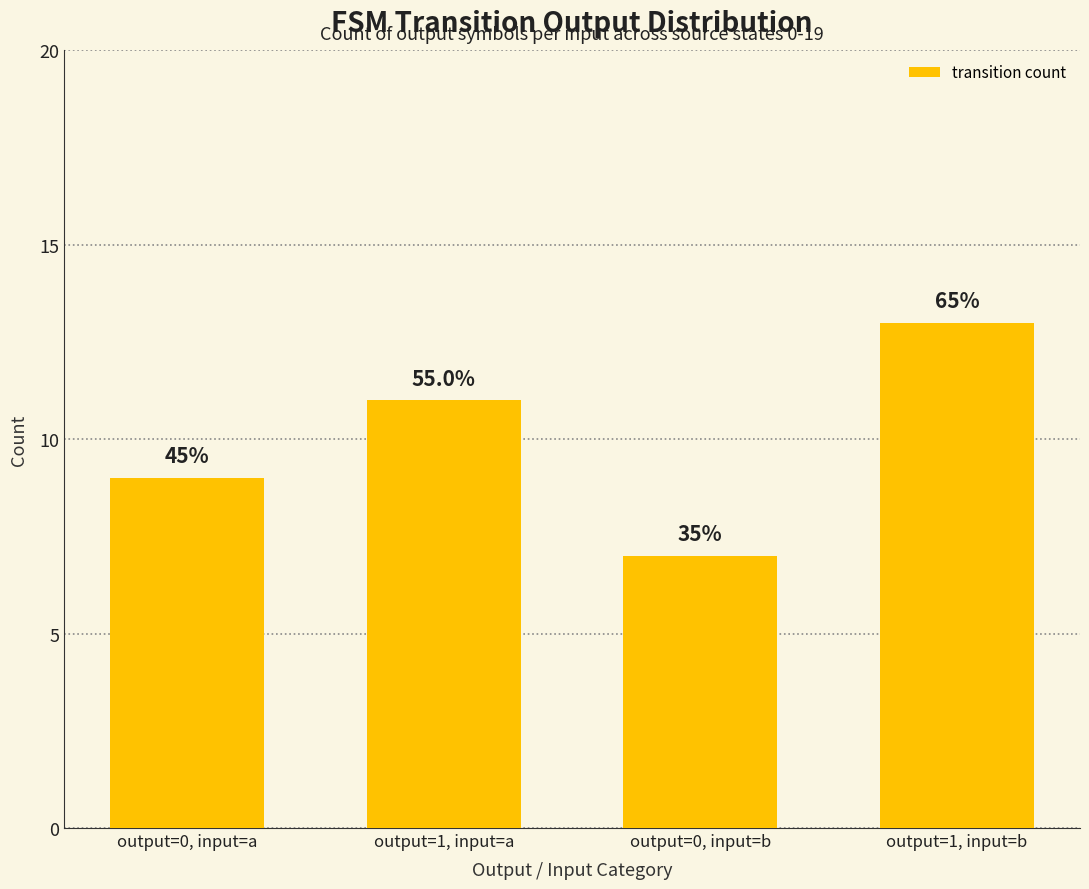

How many bars are there in total?

4